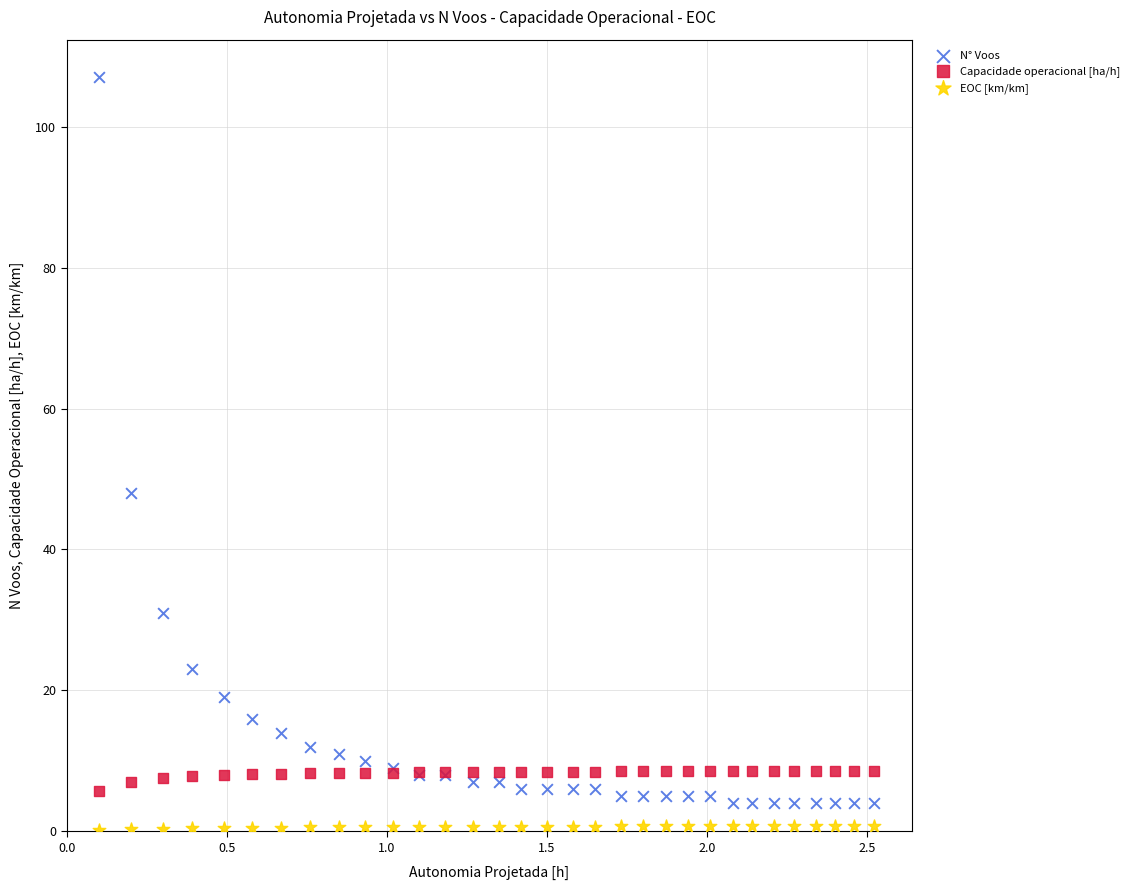

Which series contains the highest Y value?

N° Voos